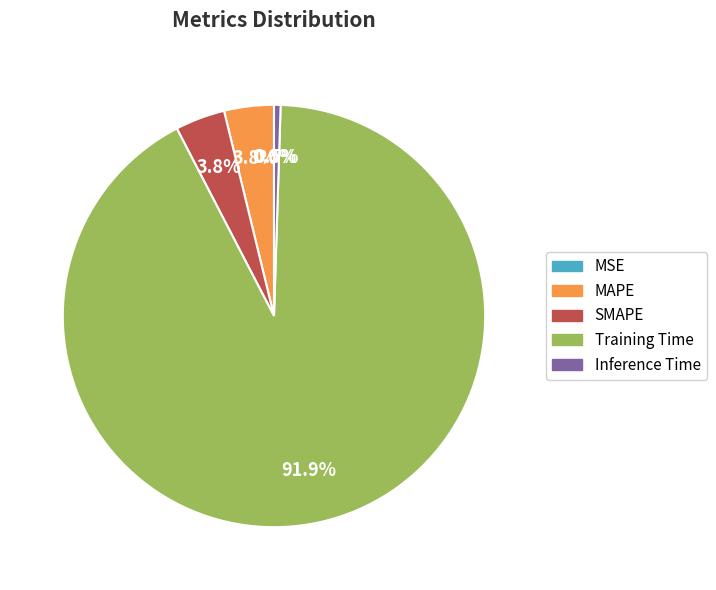

True or false: MAPE accounts for 17% of the total.

False